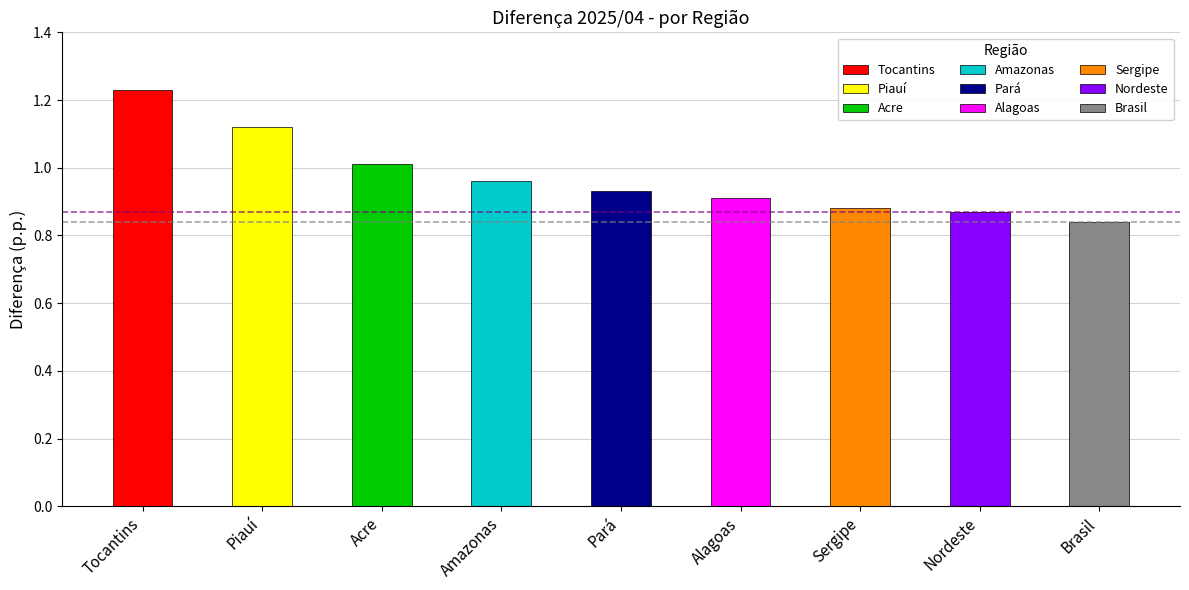

How many categories are shown in the chart?

9